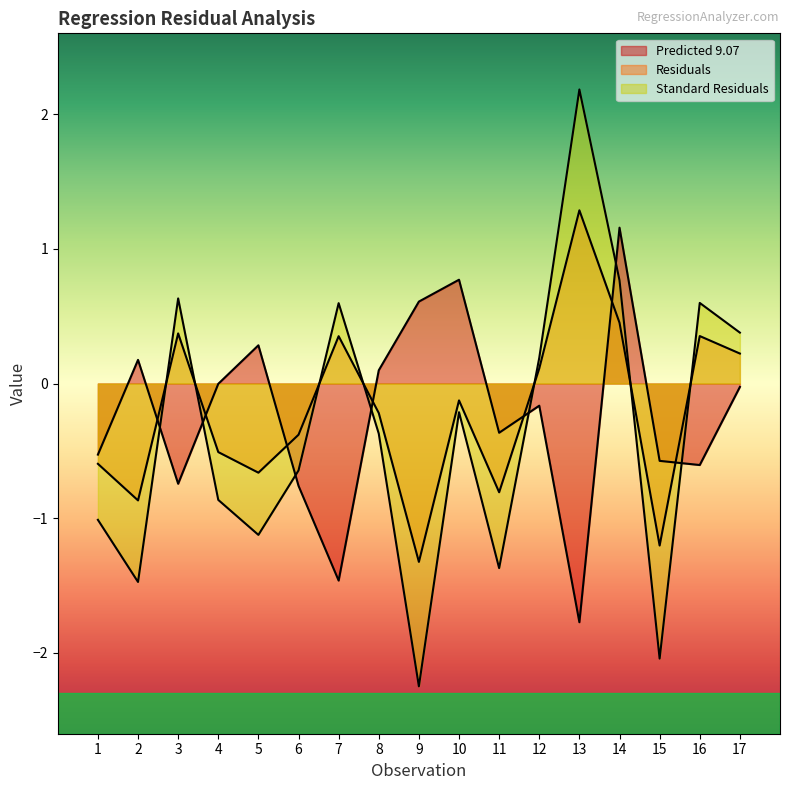

Which series changed the most between 7 and 8?

Predicted 9.07